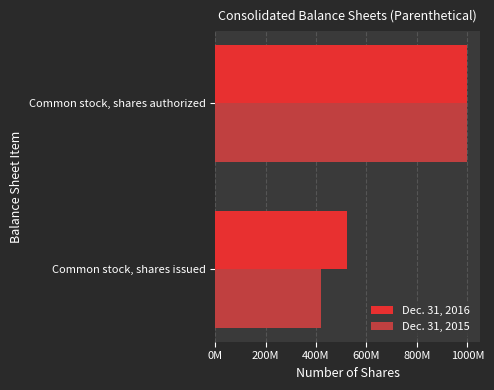

Rank the categories by Dec. 31, 2015 value from highest to lowest.

Common stock, shares authorized, Common stock, shares issued